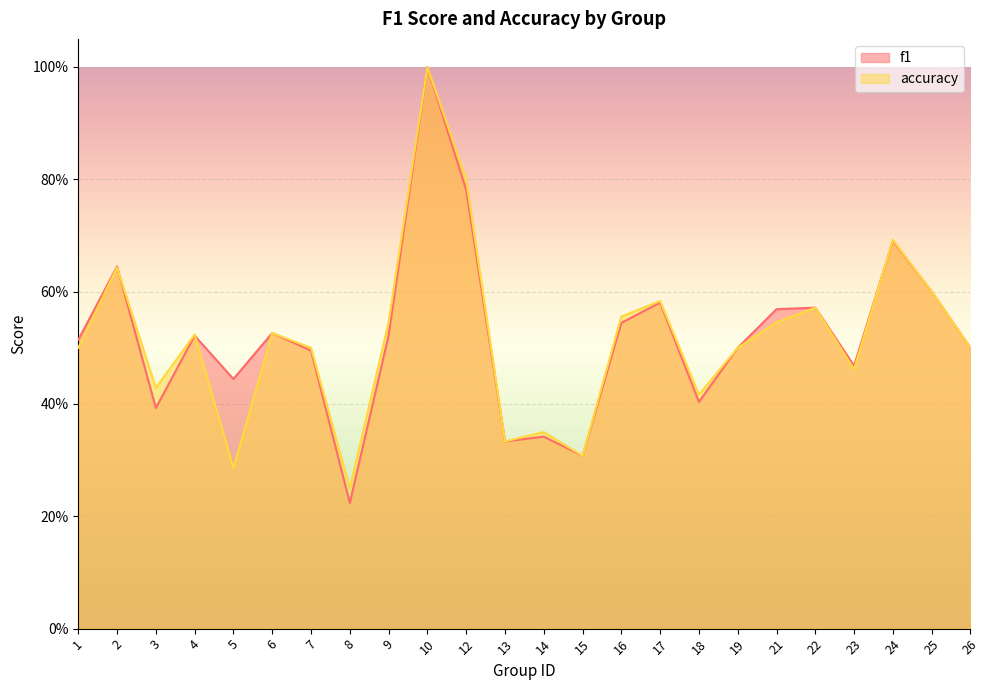

What is the value of the f1 point at the 2nd from the left?

0.6